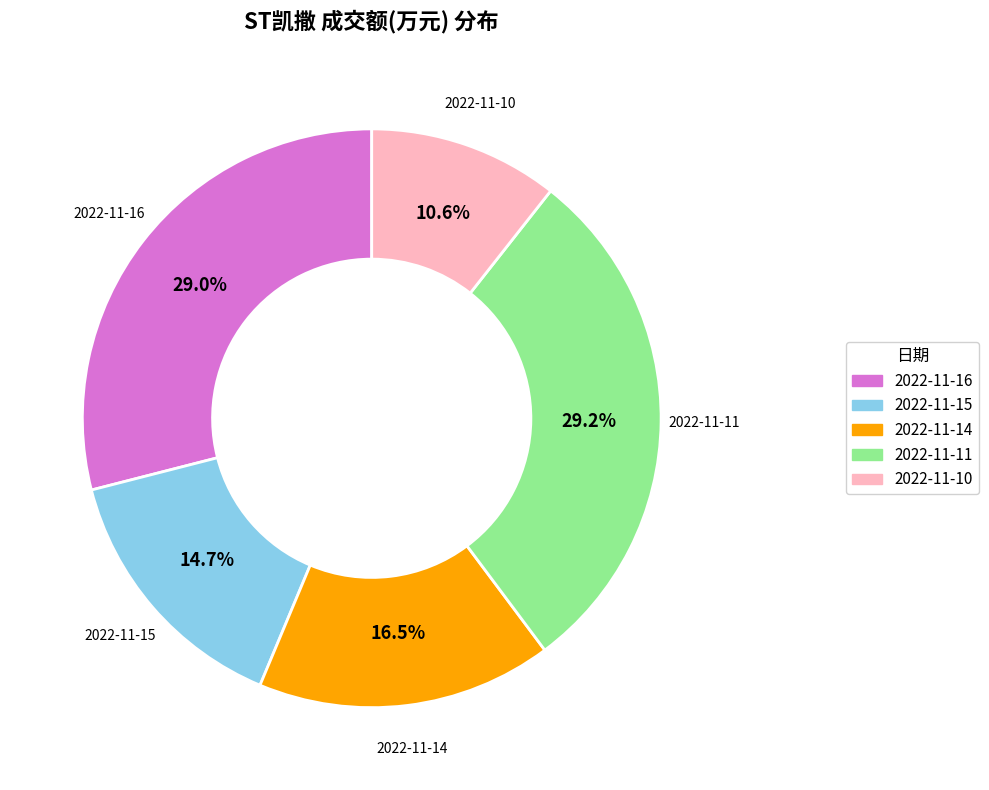

To the nearest percent, what is the difference between the largest and smallest slice percentages?

19%